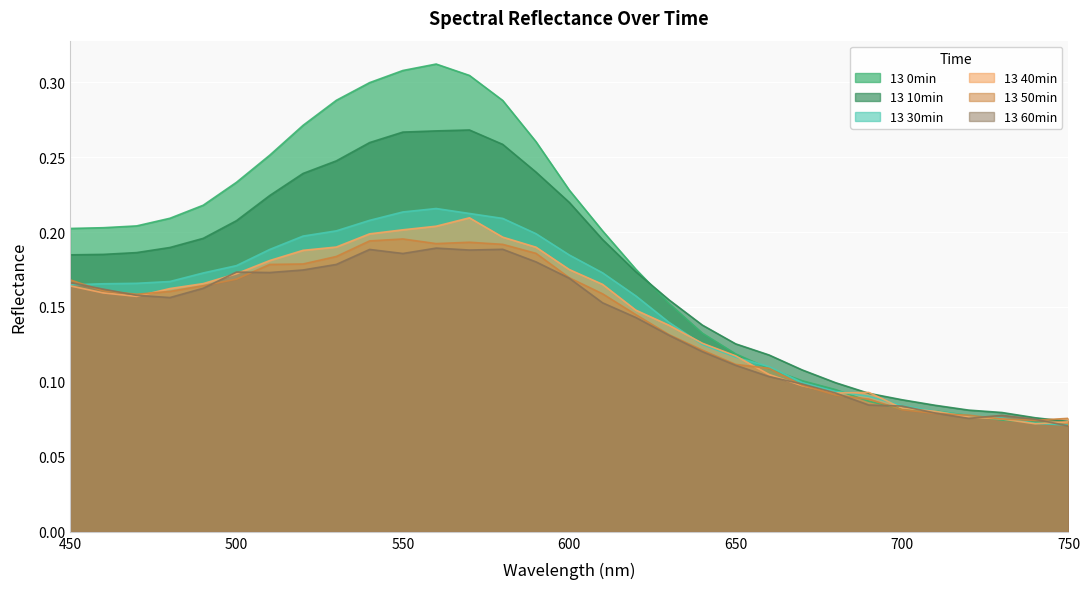

Does the chart display data point markers on the line(s)?

No